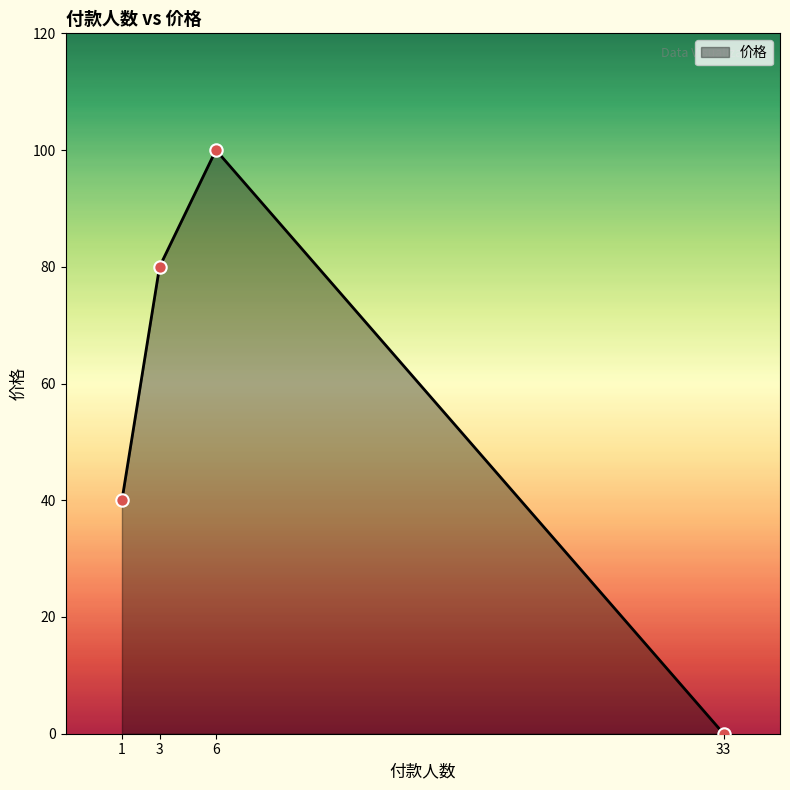

What is the change in value from 1 to 6?

+60